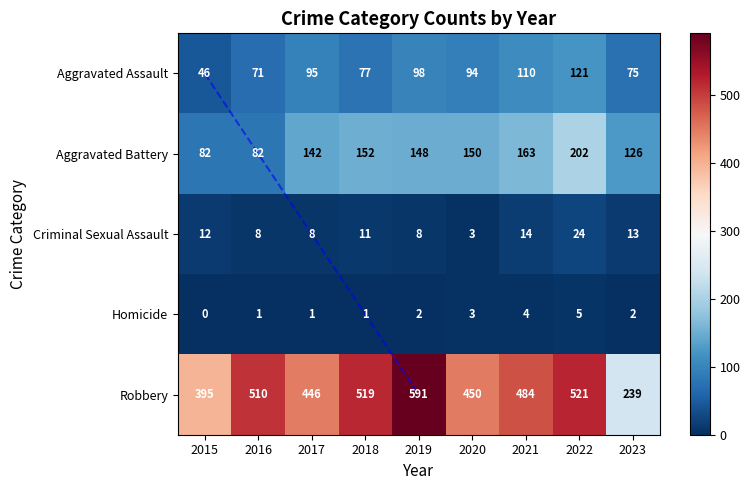

How many distinct data groups are displayed?

5